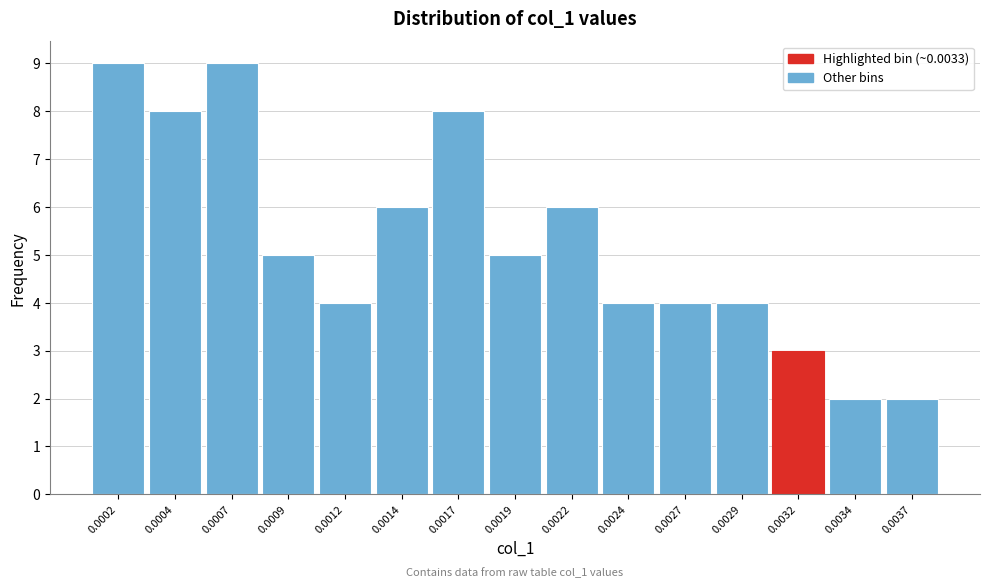

Reading left to right, transcribe all the data shown in this chart.

0.0002=9	0.0004=8	0.0007=9	0.0009=5	0.0012=4	0.0014=6	0.0017=8	0.0019=5	0.0022=6	0.0024=4	0.0027=4	0.0029=4	0.0032=3	0.0034=2	0.0037=2